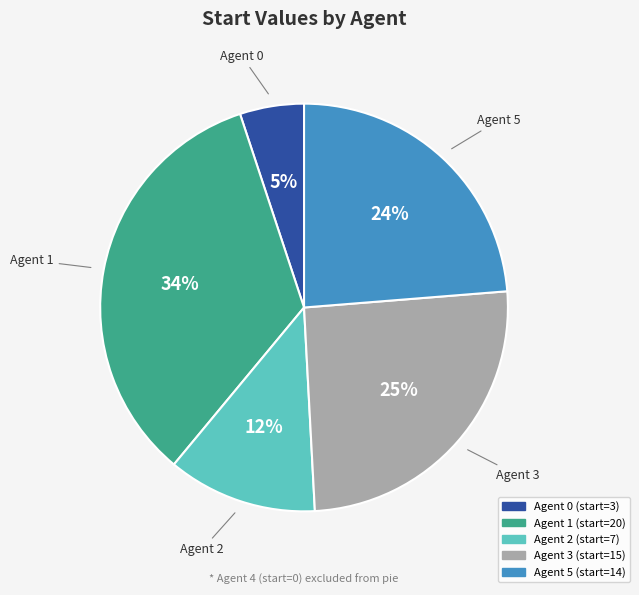

Is there a majority slice in this chart?

No